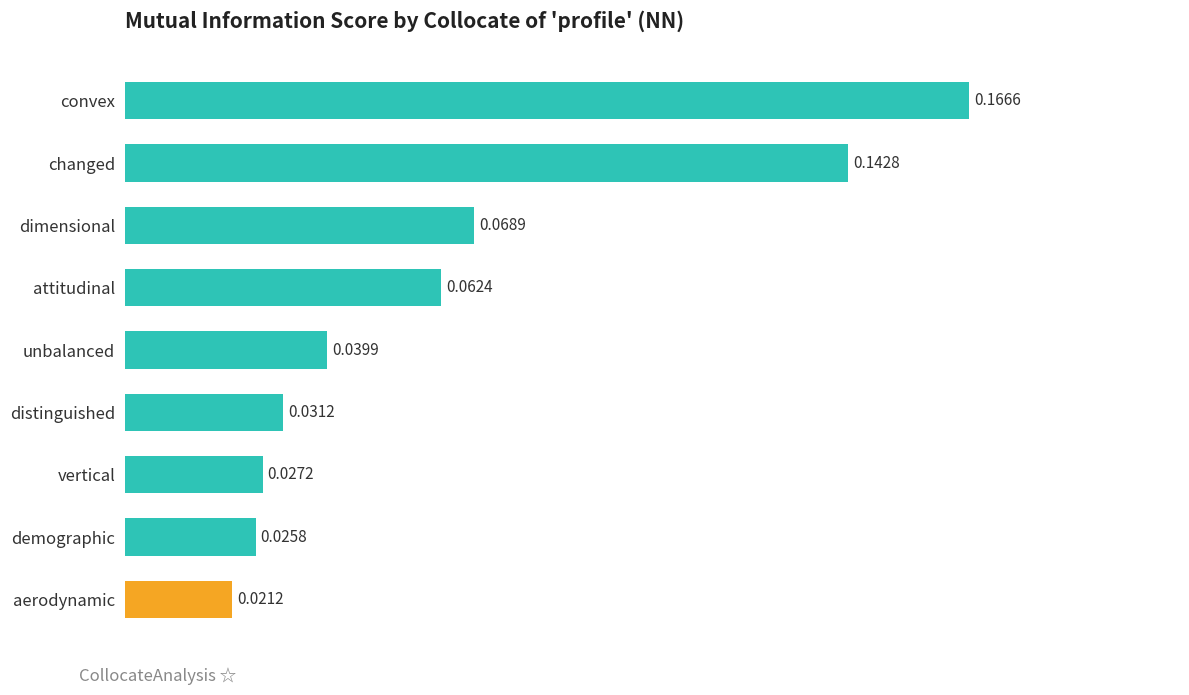

At which label is the value closest to 0?

aerodynamic